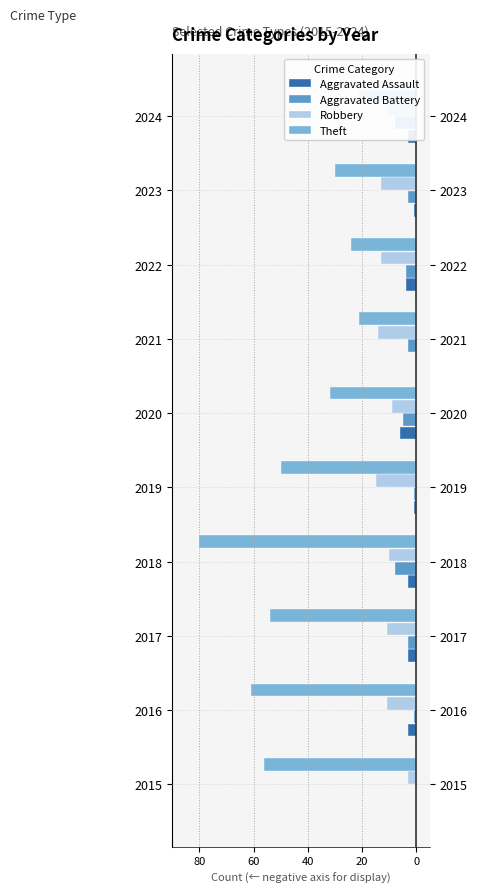

True or false: Aggravated Battery has a value of -2 at 20.

False